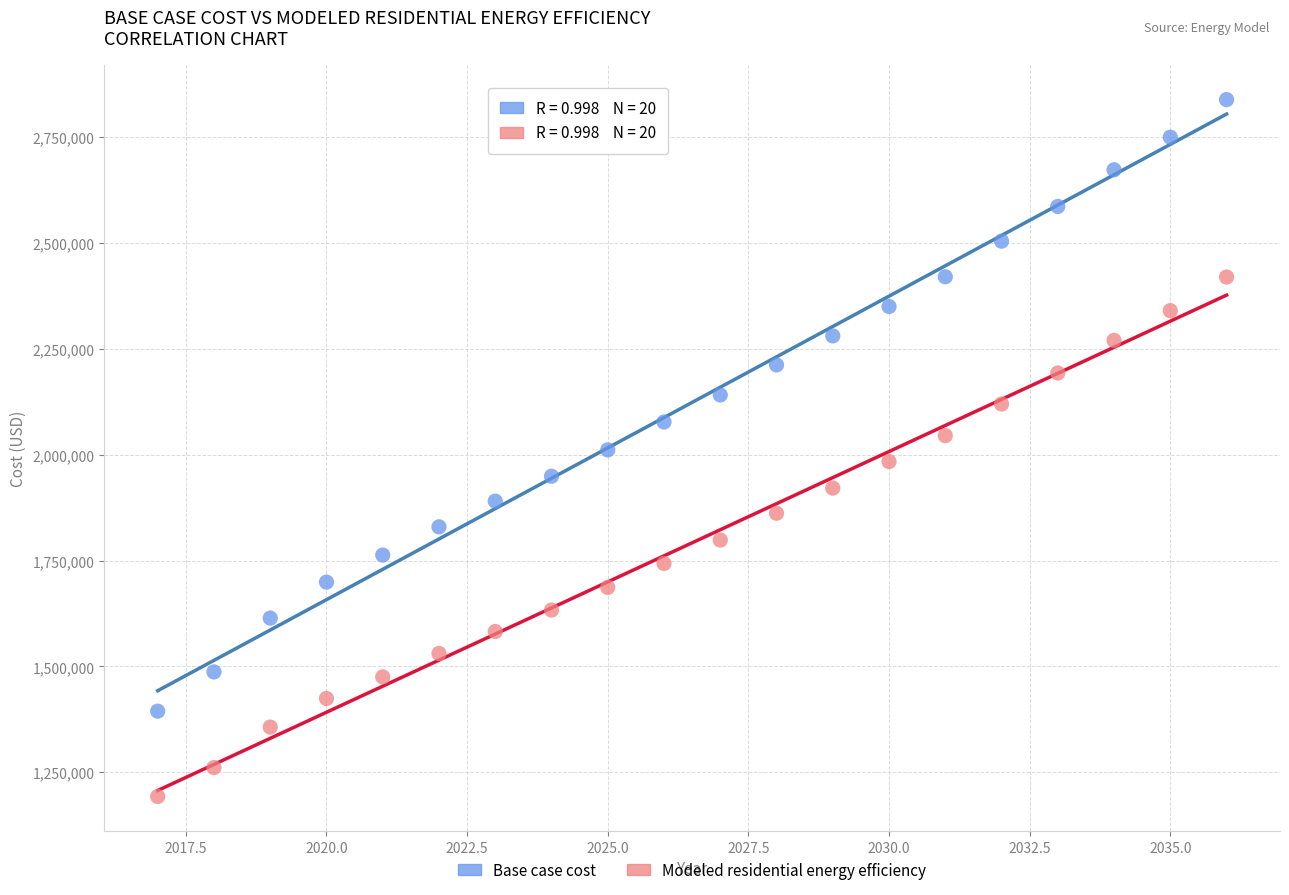

Which series has the widest spread of Y values?

Base case cost